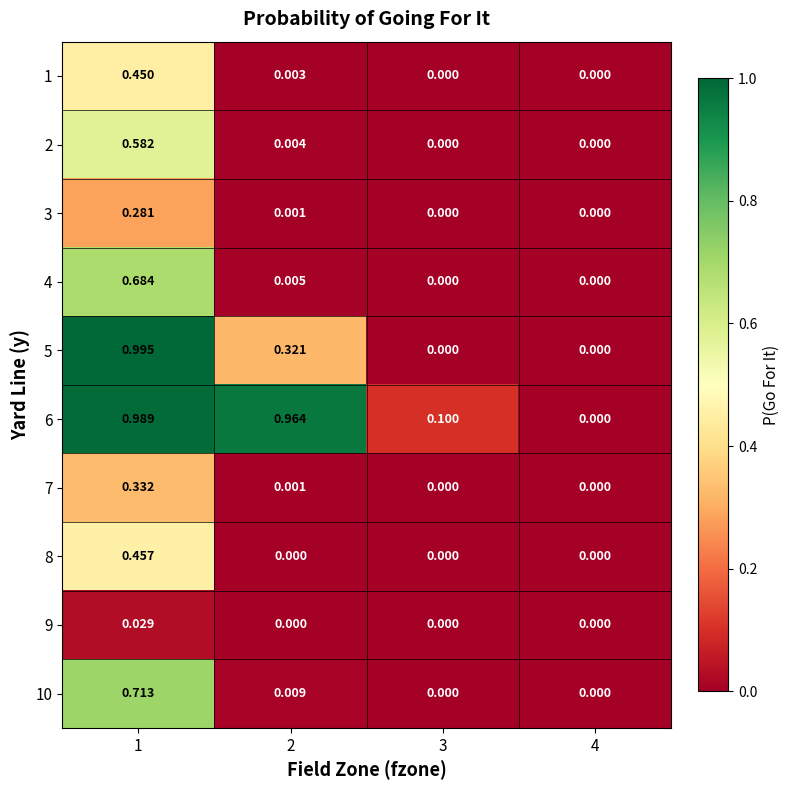

Which series has the widest spread of values?

5